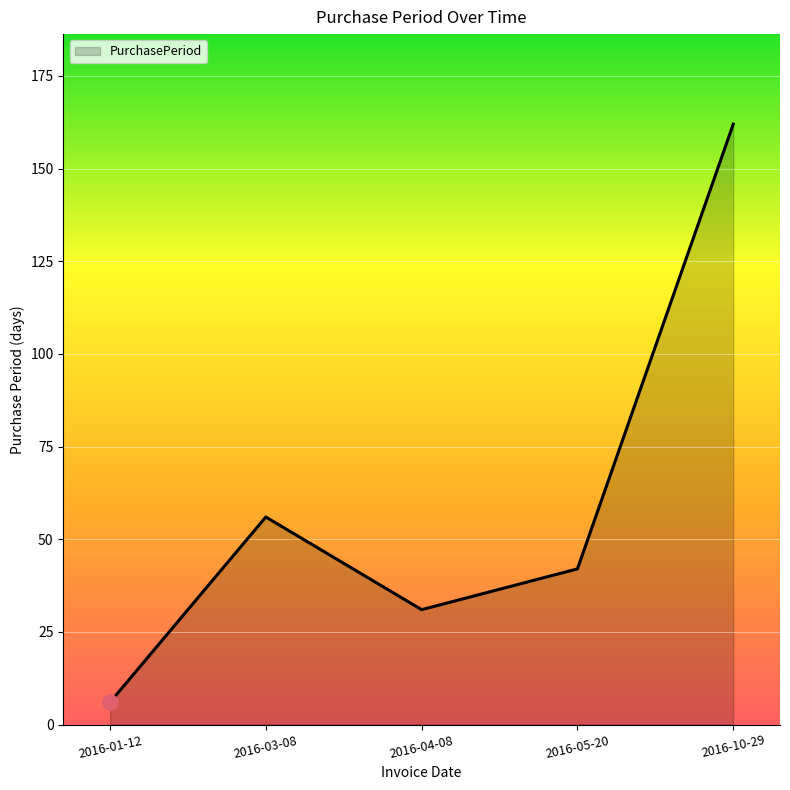

Which has a higher value, 2016-10-29 or 2016-03-08?

2016-10-29